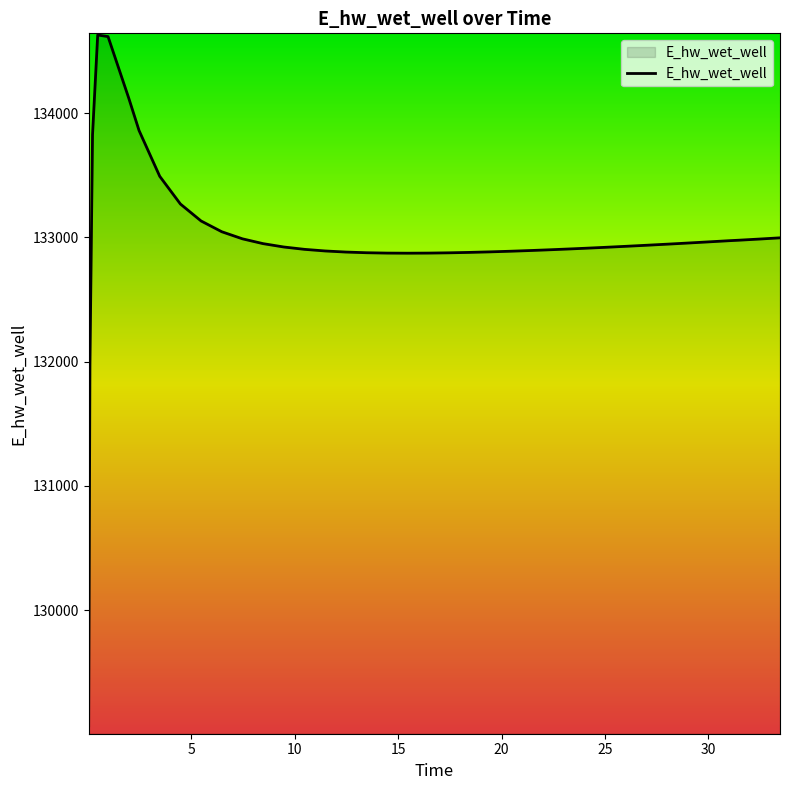

What is the average value?

132993.2